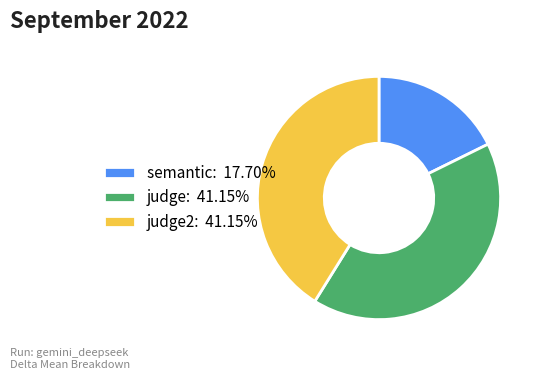

Does semantic: 17.70% account for over 50% of the chart?

No